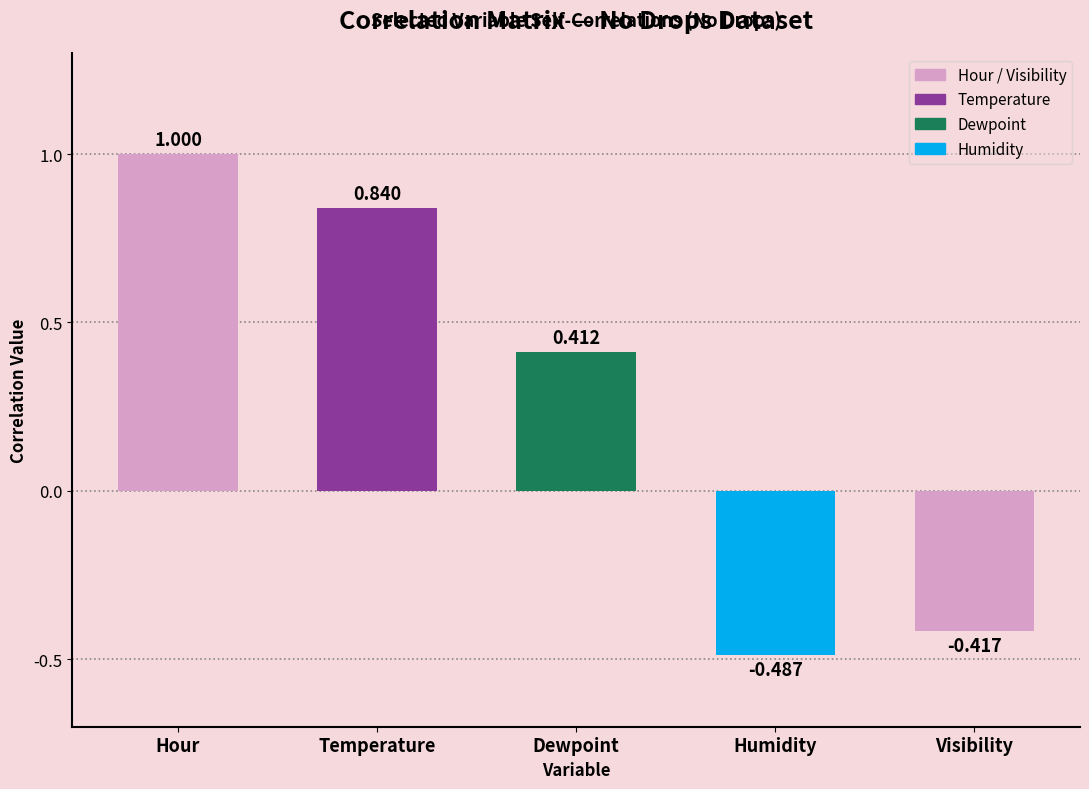

How many negative values are there?

2